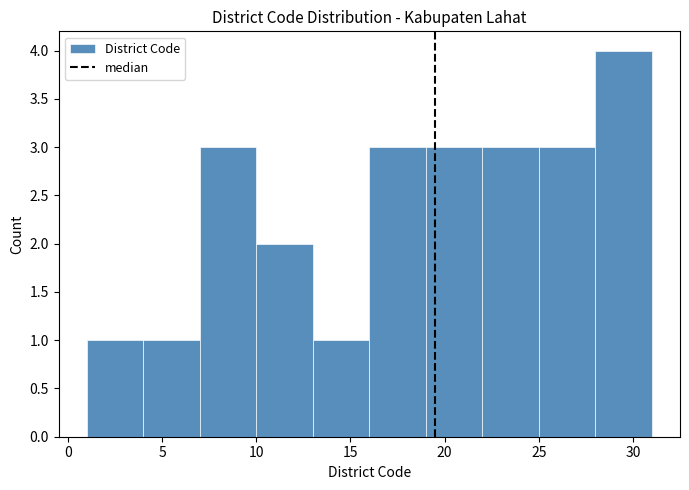

Over which range of the x-axis is the bar tallest?

28 to 31